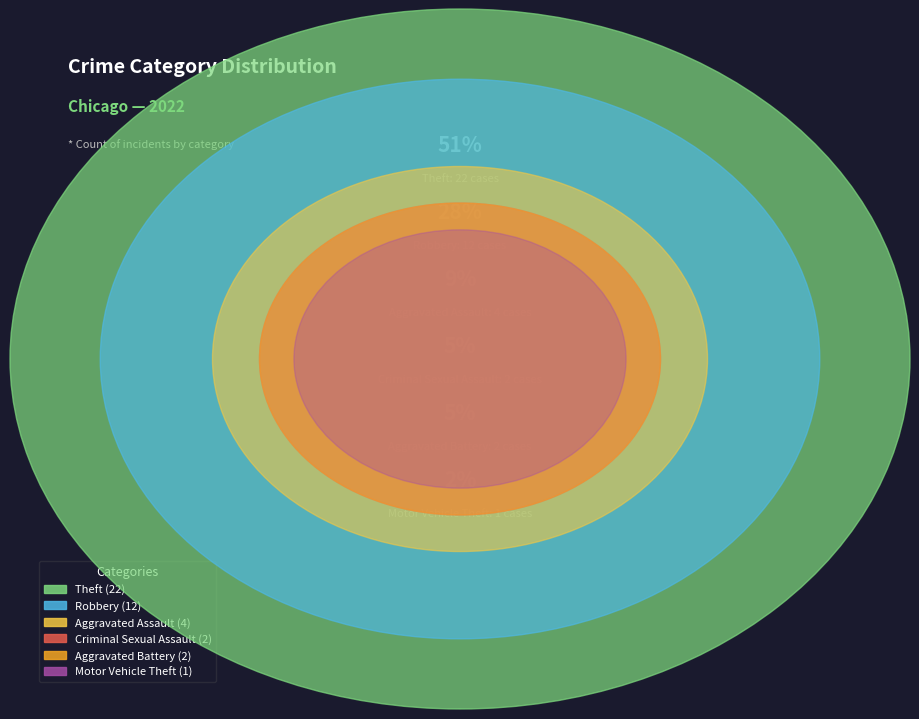

Is Aggravated Assault the majority of the pie?

No